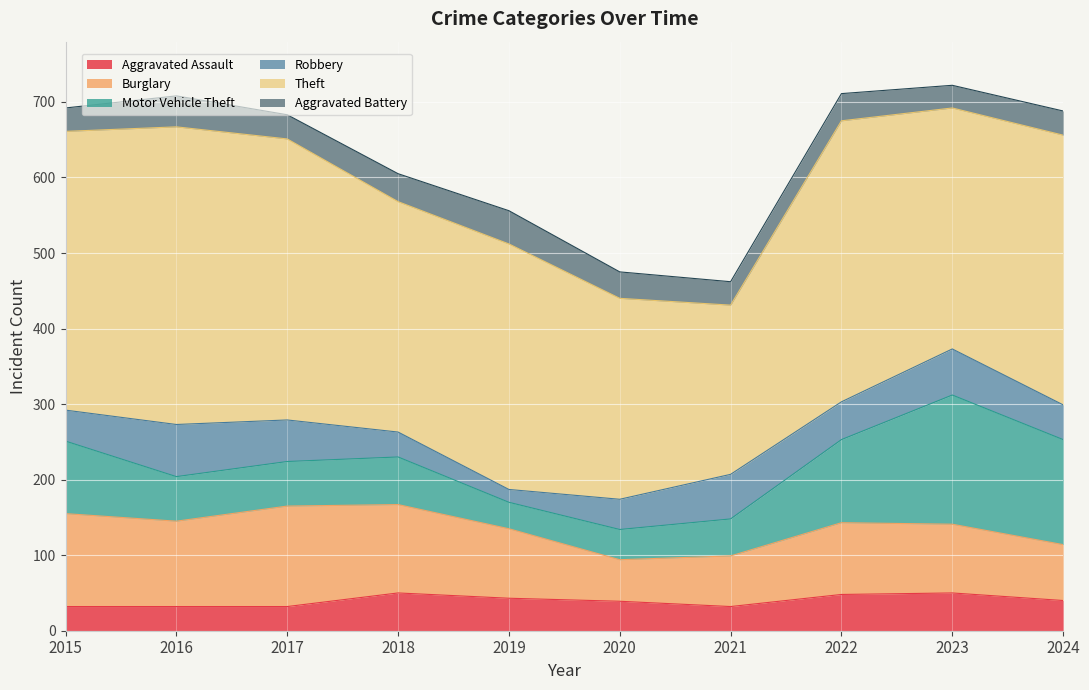

How many lines are shown in the chart?

6